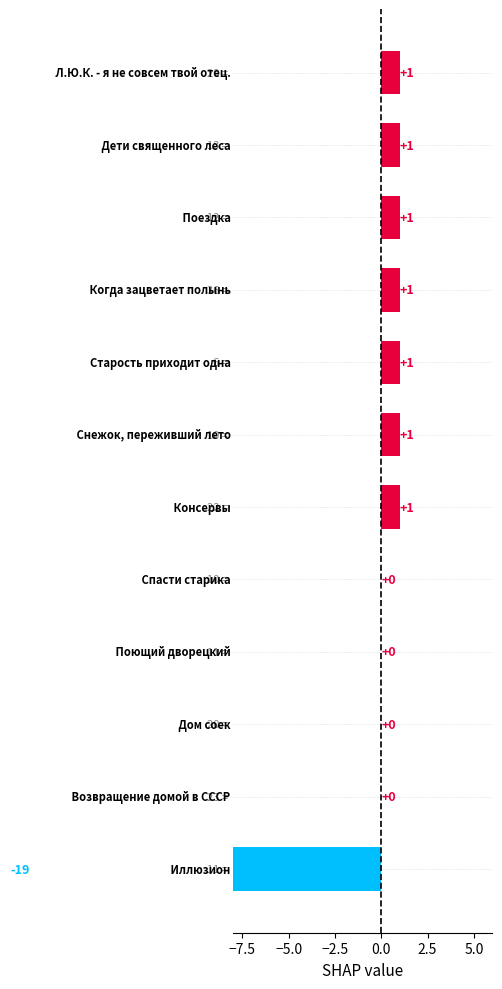

The chart shows a value of 0 at 9. True or false?

True